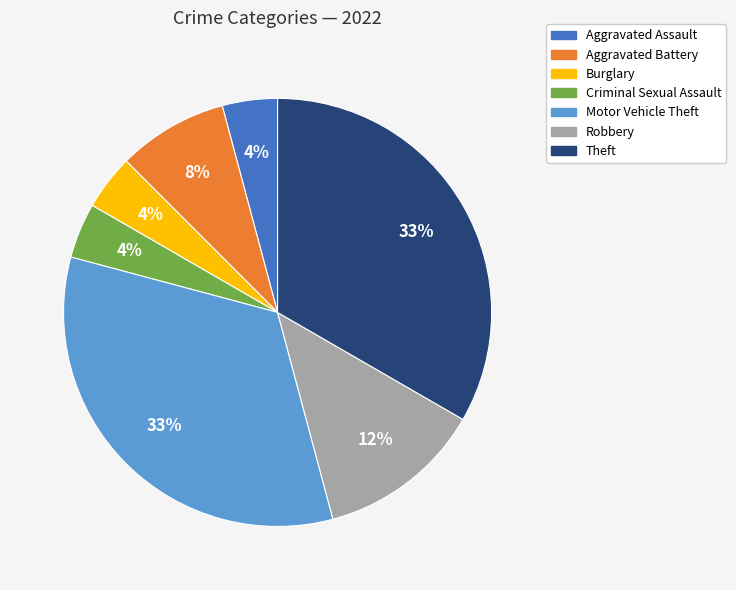

The Aggravated Assault slice represents 4% of the pie. True or false?

True